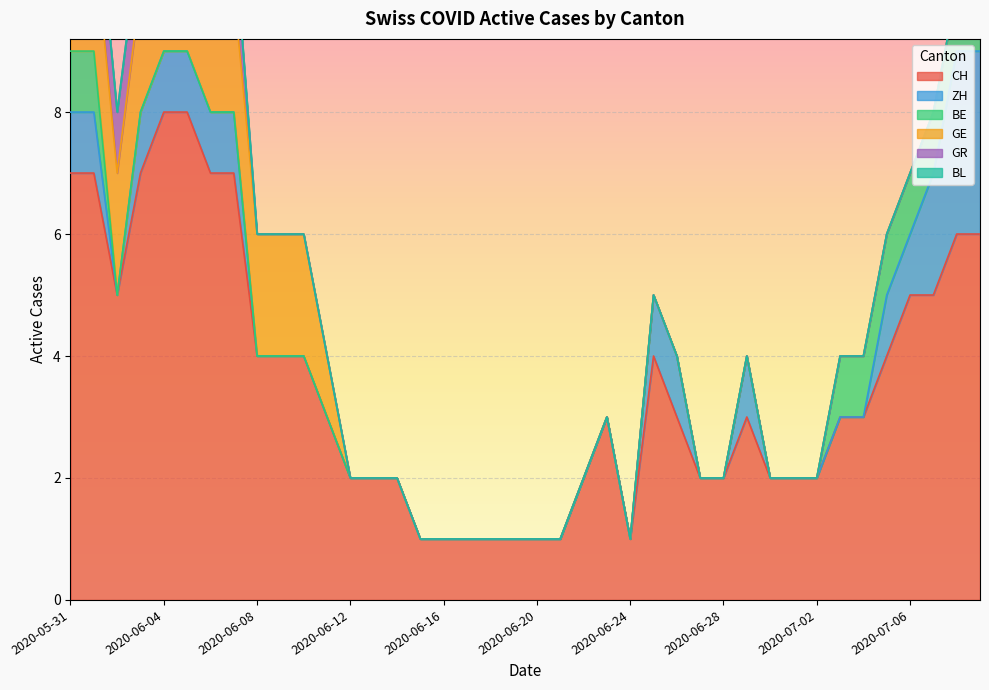

True or false: CH and GE cross at least once.

False